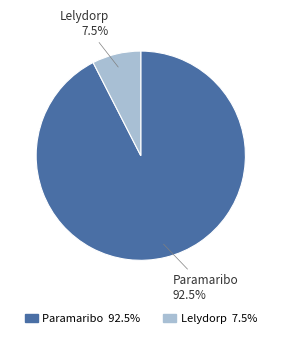

To the nearest percent, what is the average slice percentage?

50%